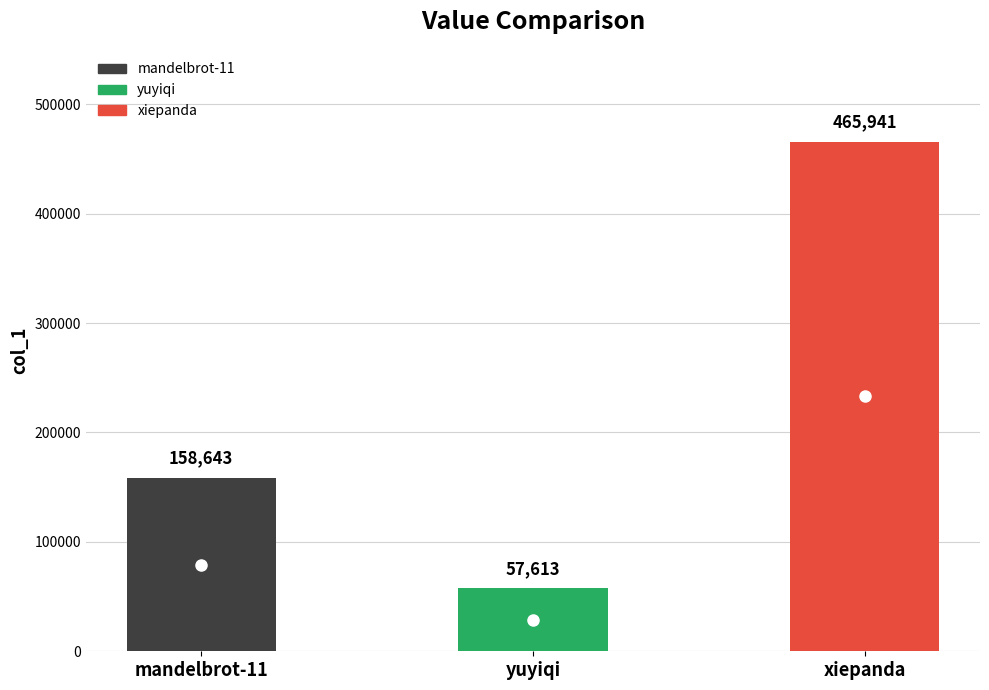

List the labels in order of value, largest first.

xiepanda, mandelbrot-11, yuyiqi